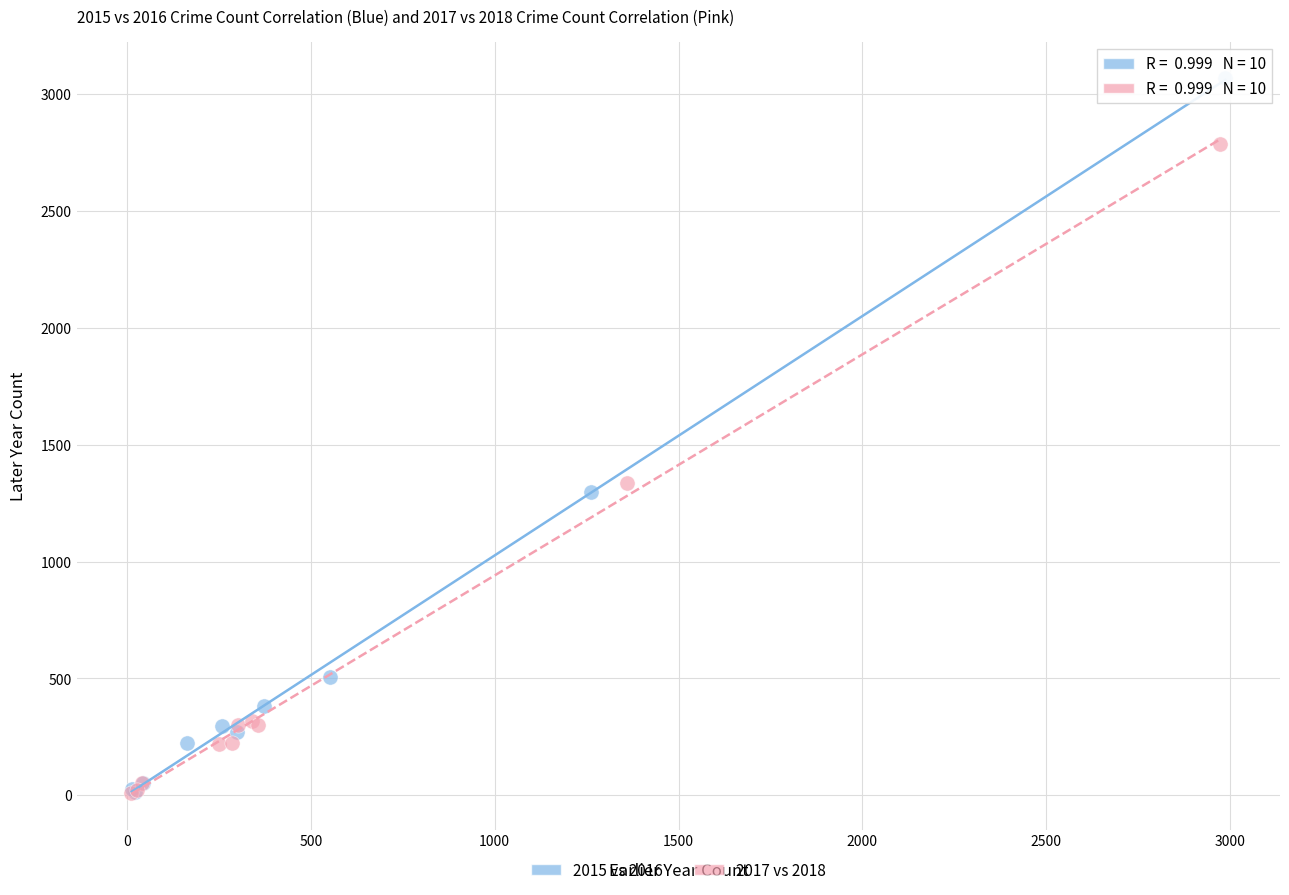

Which series has the largest Y range (max minus min)?

2015 vs 2016